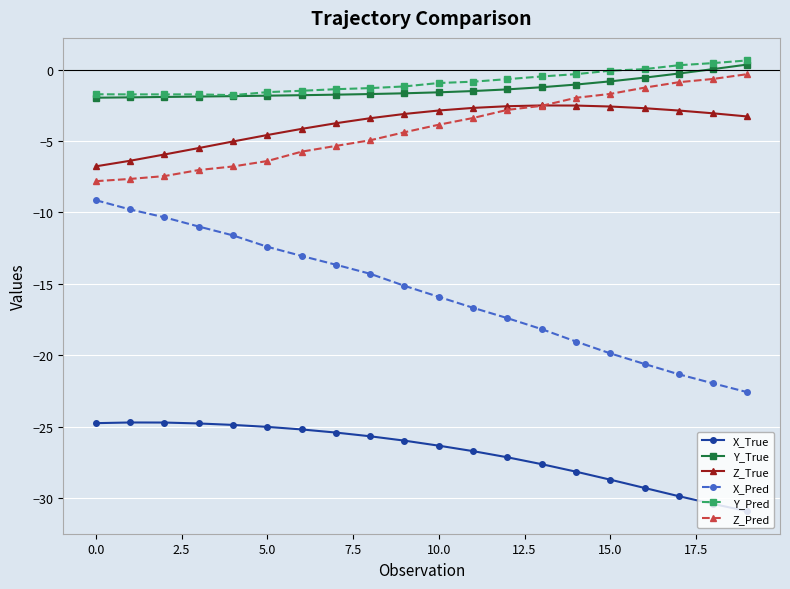

True or false: X_True and Z_True cross at least once.

False